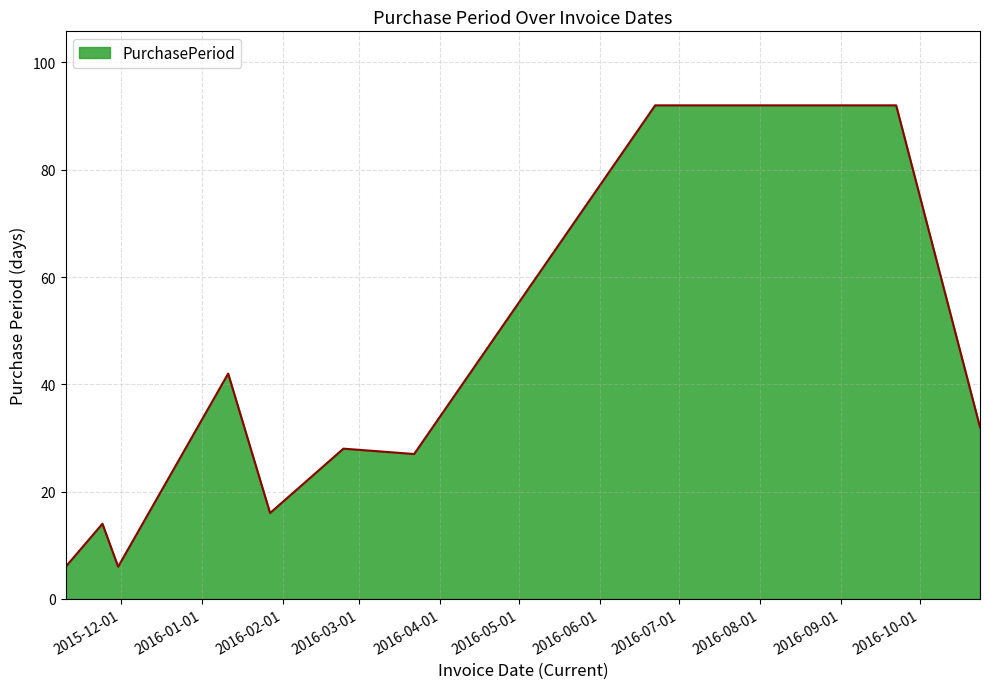

What is the difference between the maximum and minimum values?

86